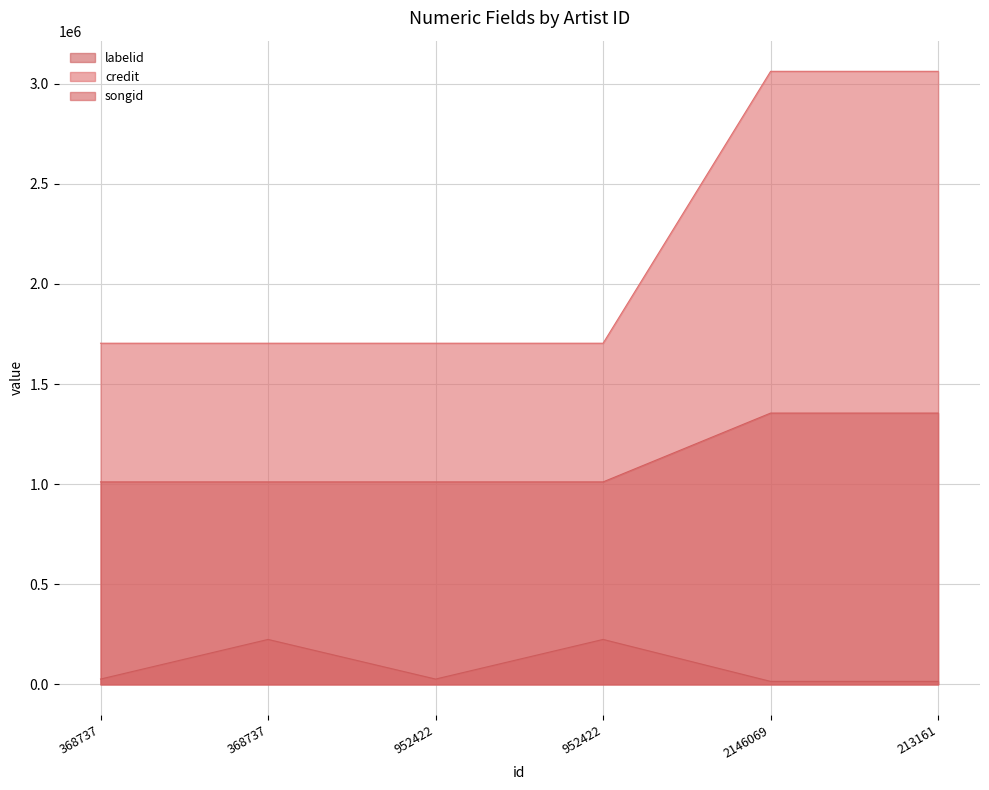

What is the difference between the credit values at 952422 and 2146069?

1357842